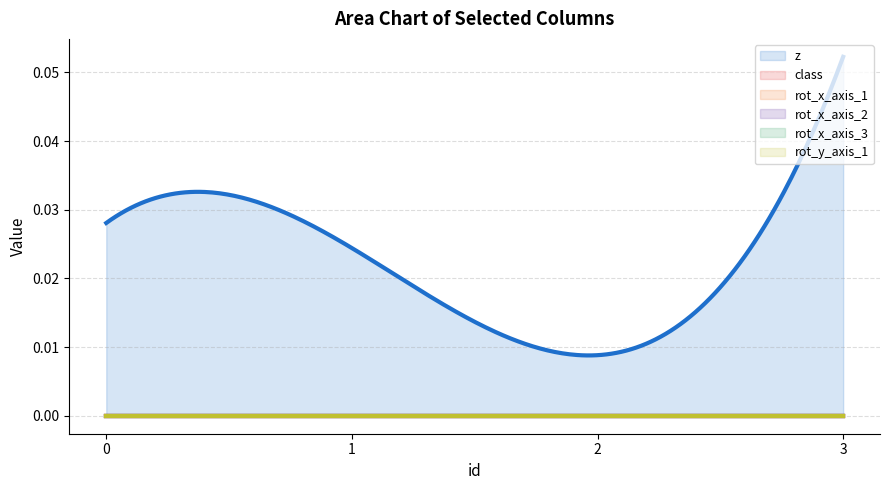

Does the chart display data point markers on the line(s)?

No